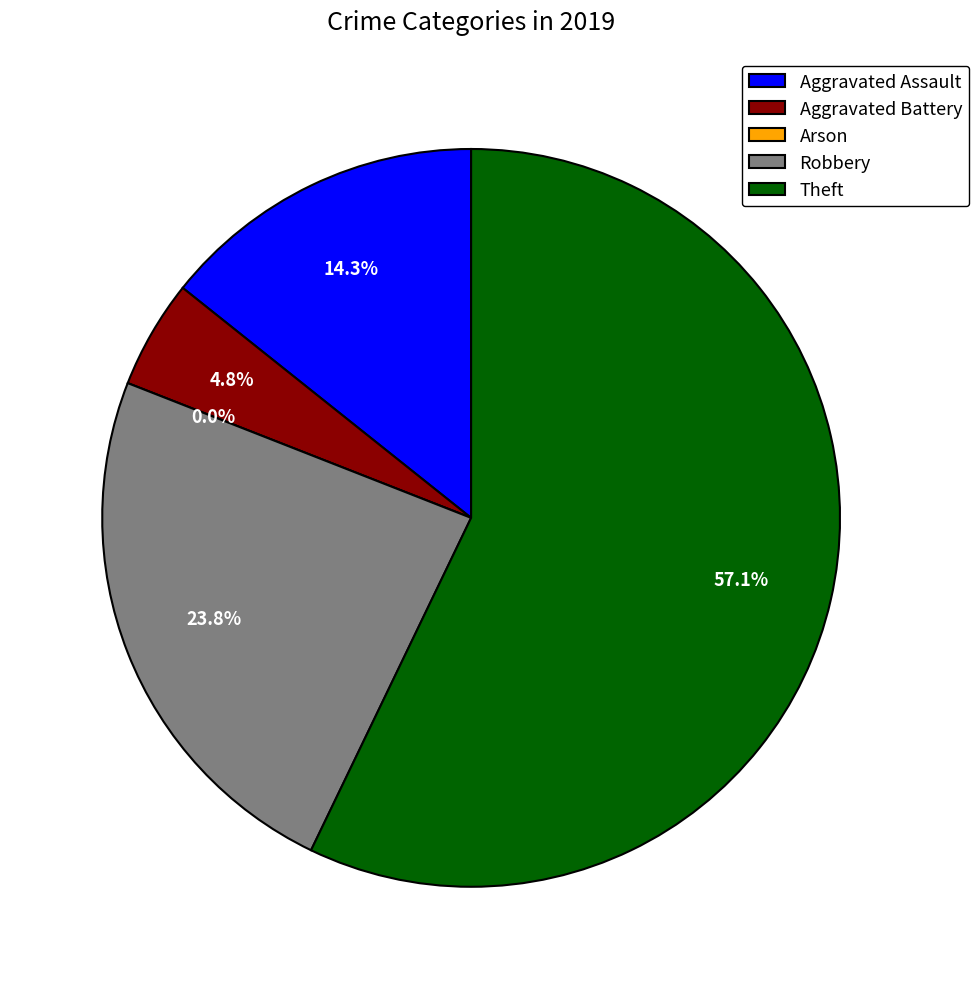

Which category has the smallest portion of the pie?

Arson